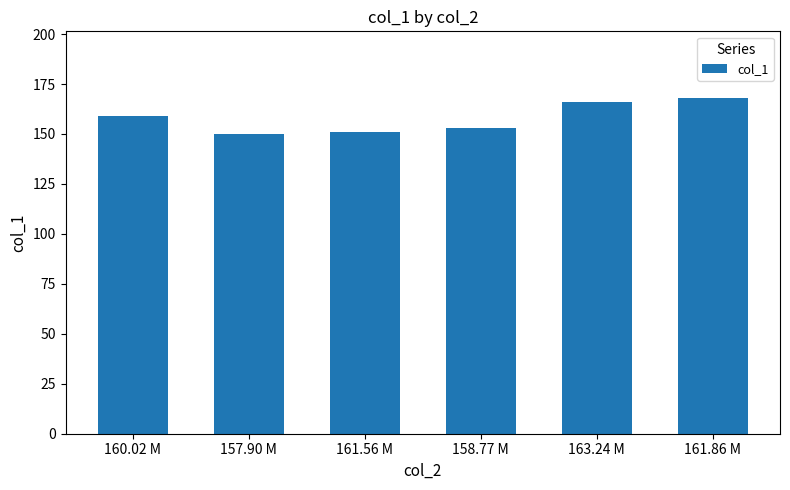

What is the maximum value shown in the chart?

167.8